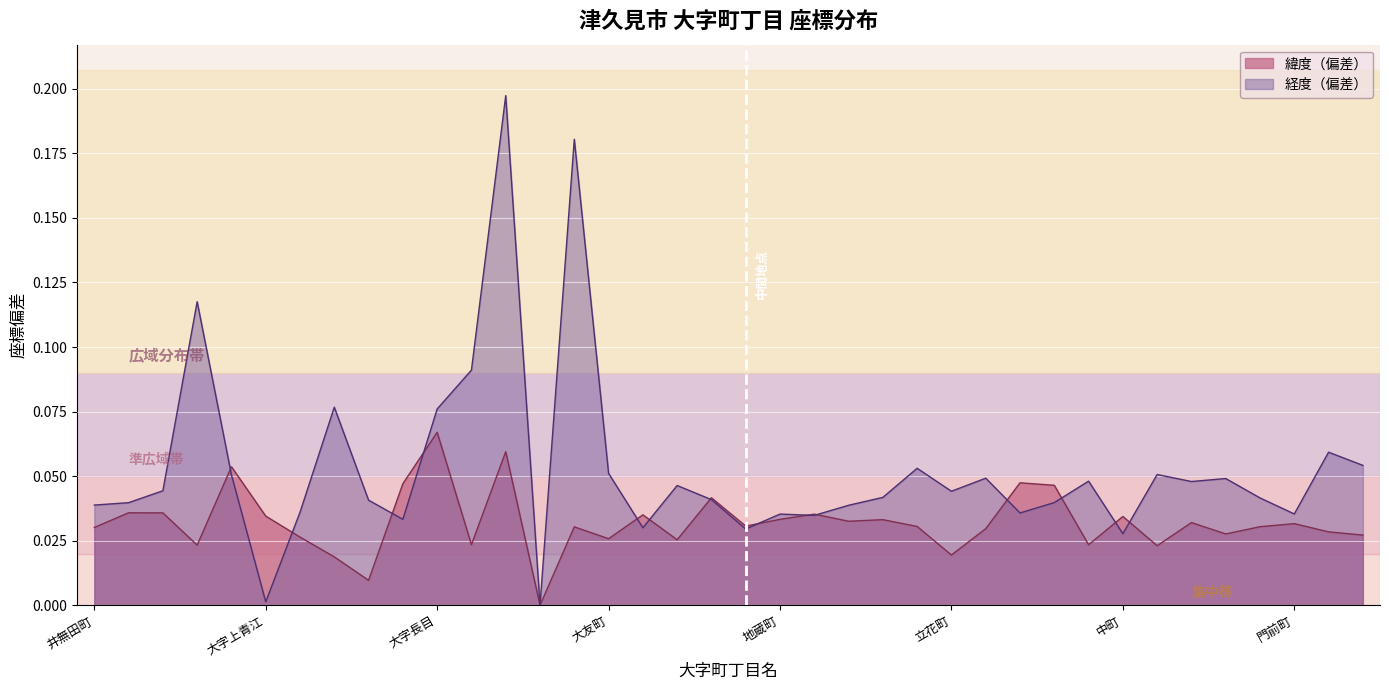

Between 28 and 6, which is larger?

28